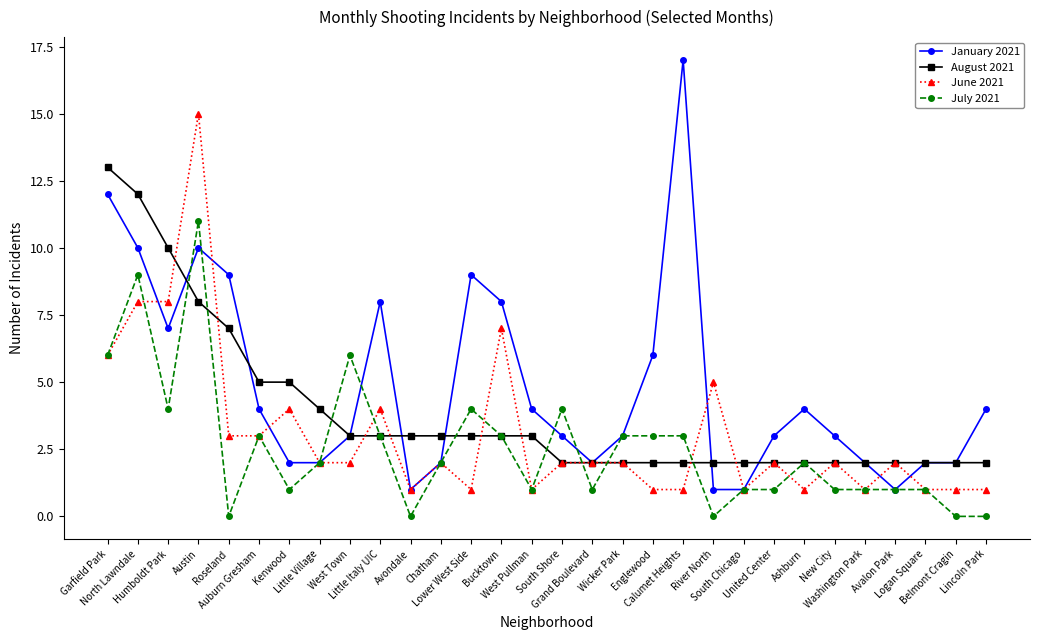

What is the value of the January 2021 point at the 26th from the left?

2